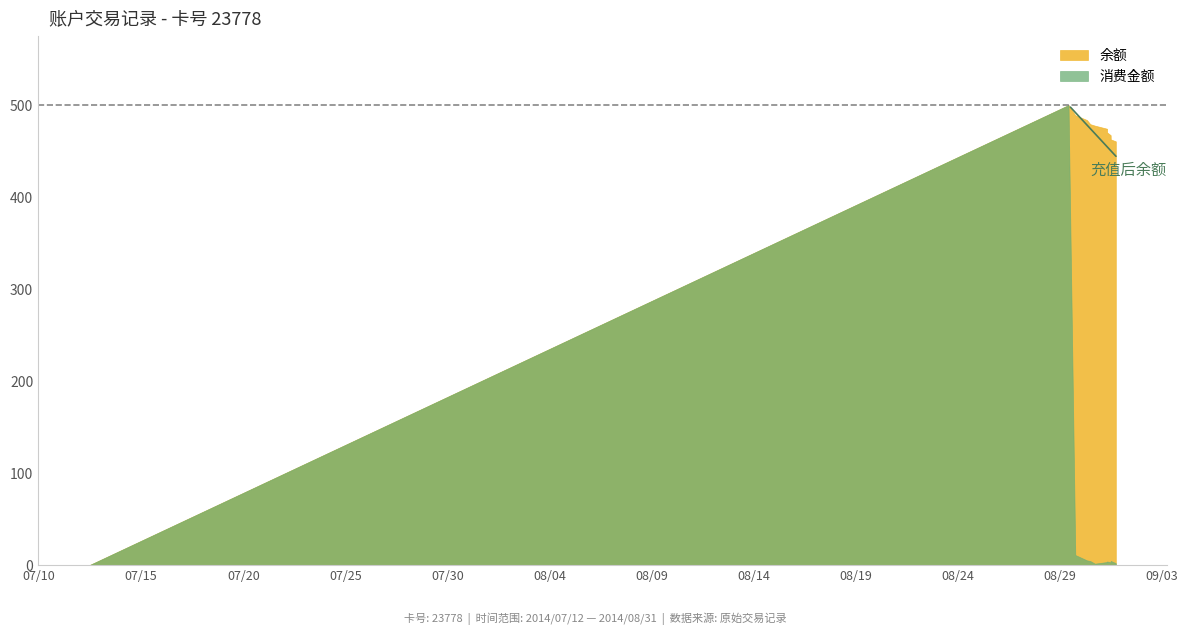

How many series are shown in this chart?

2